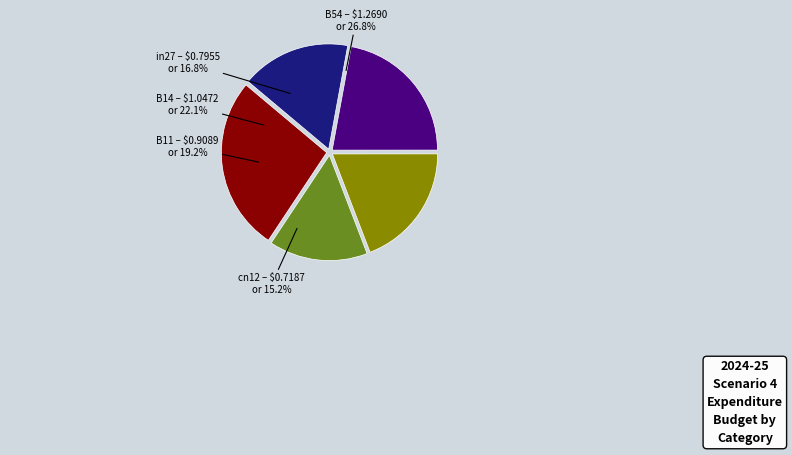

The B14 slice represents 22% of the pie. True or false?

True